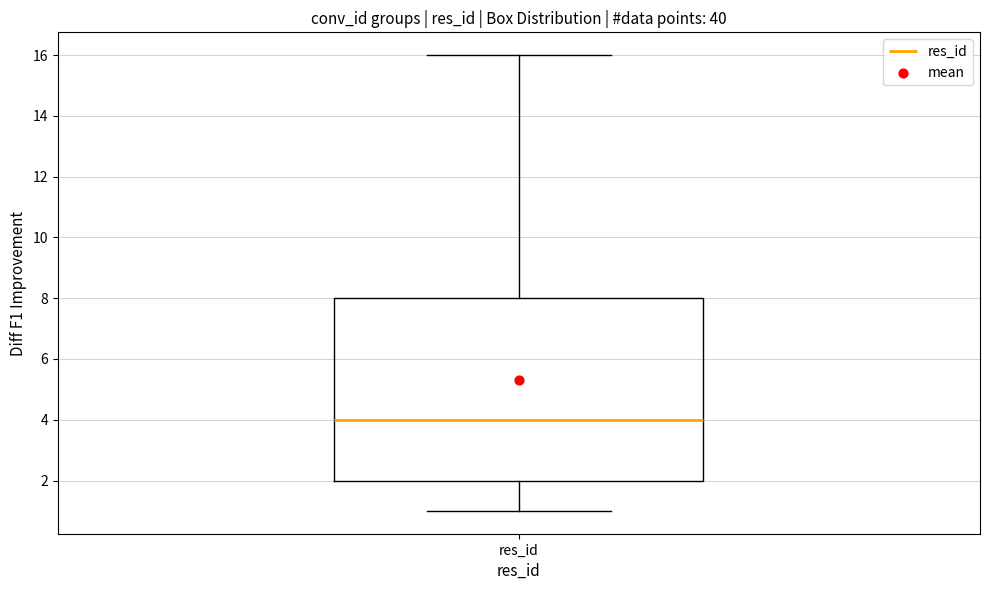

Where is the lower edge of the box for res_id on the y-axis? The values are not printed on the chart, so give them approximately, as read against the axis.

2